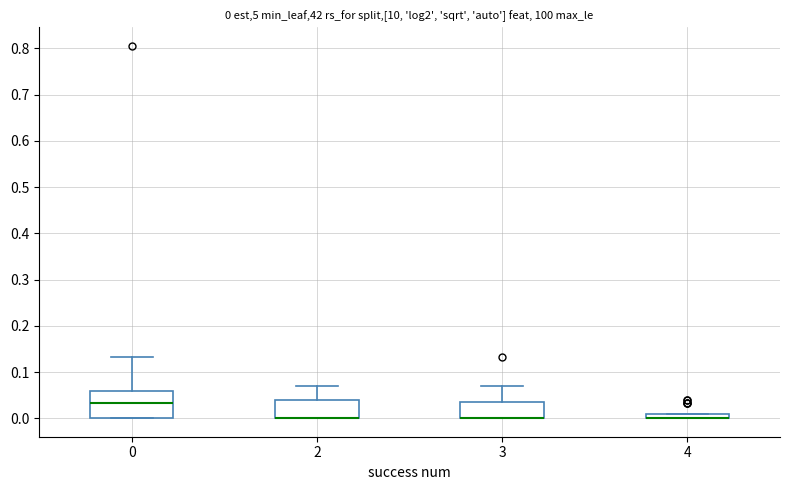

Which box is the tallest, from its lower edge to its upper edge?

0